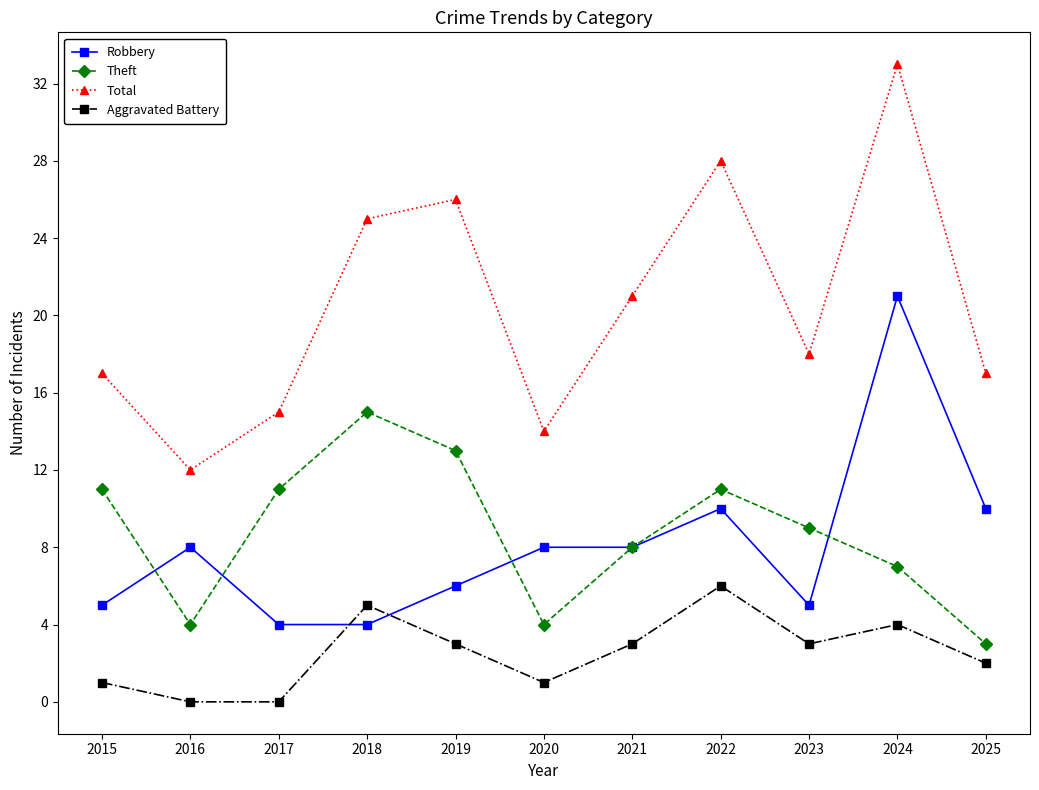

List the series in order of their peak value, lowest first.

Aggravated Battery, Theft, Robbery, Total